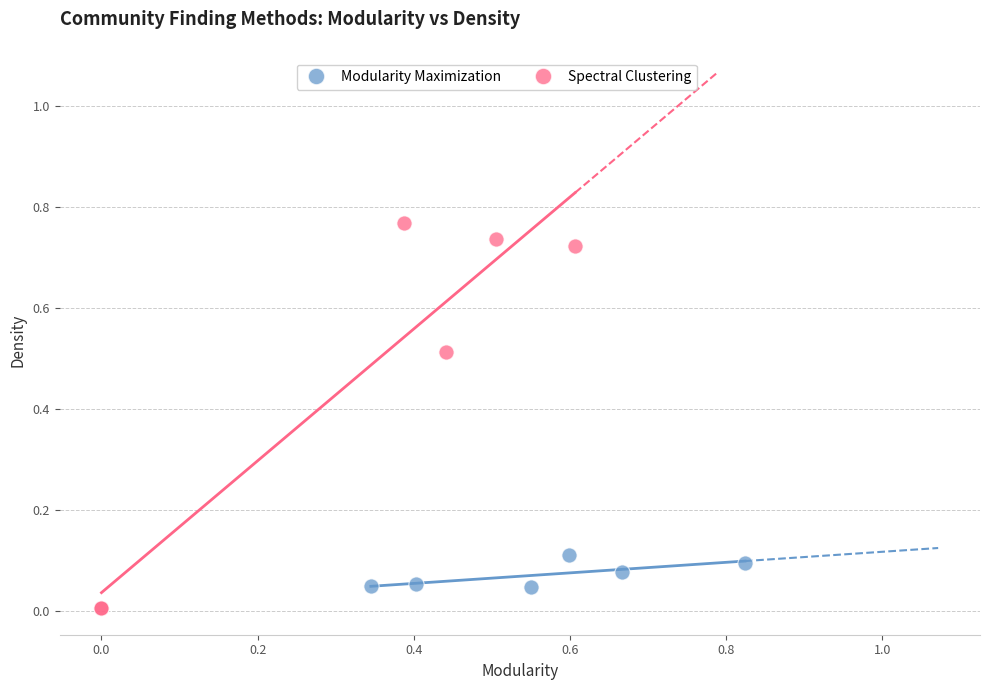

What are all the series names shown in the legend?

Modularity Maximization, Spectral Clustering